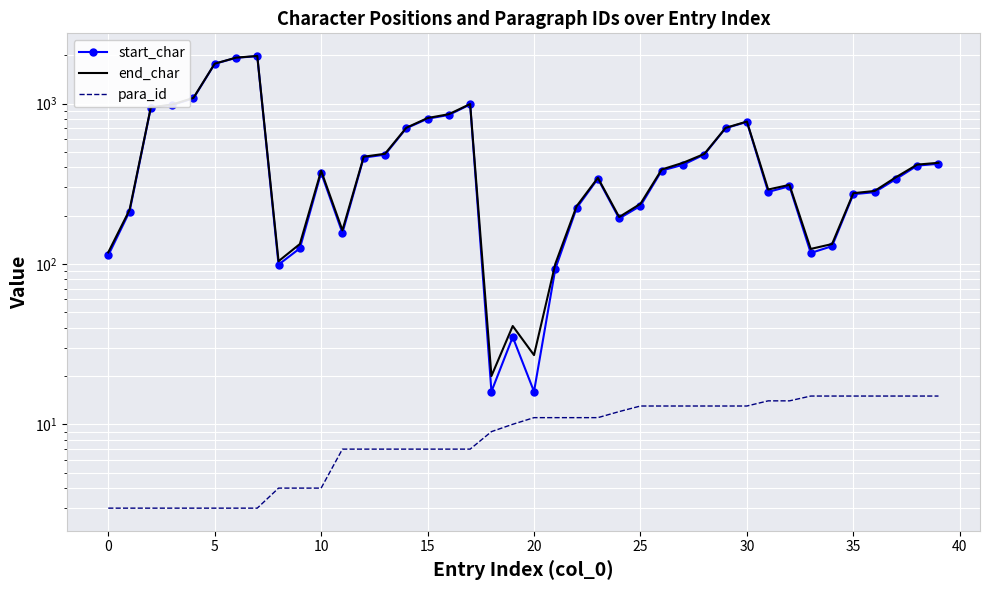

What is the minimum value for start_char?

16